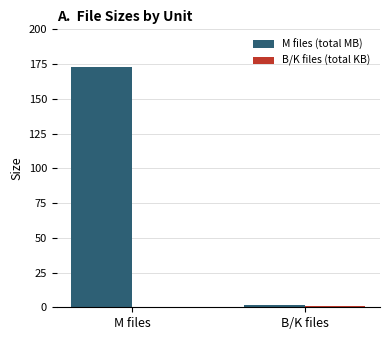

Where is M files (total MB) nearest to the value 87?

B/K files